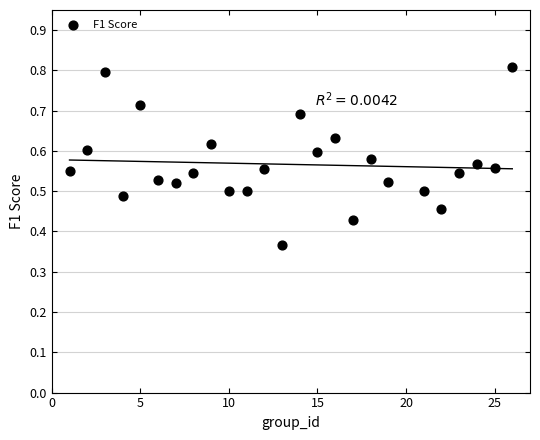

What is the range of X values (max minus min)?

25.0